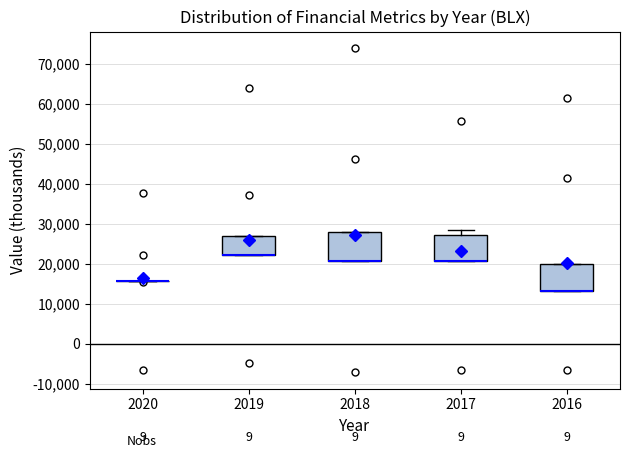

Reading left to right, transcribe this box plot: for each box, give where its median line is, the range the box spans, and where its two whiskers end, as read against the y-axis. The values are not printed on the chart, so give them approximately, as read against the axis.

2020: box collapsed to a line at 16000, whiskers 16000 to 16000
2019: median 22000 (drawn on the box's lower edge), box 22000 to 27000, whiskers 22000 to 27000
2018: median 21000 (drawn on the box's lower edge), box 21000 to 28000, whiskers 21000 to 28000
2017: median 21000 (drawn on the box's lower edge), box 21000 to 27000, whiskers 21000 to 29000
2016: median 13000 (drawn on the box's lower edge), box 13000 to 20000, whiskers 13000 to 20000